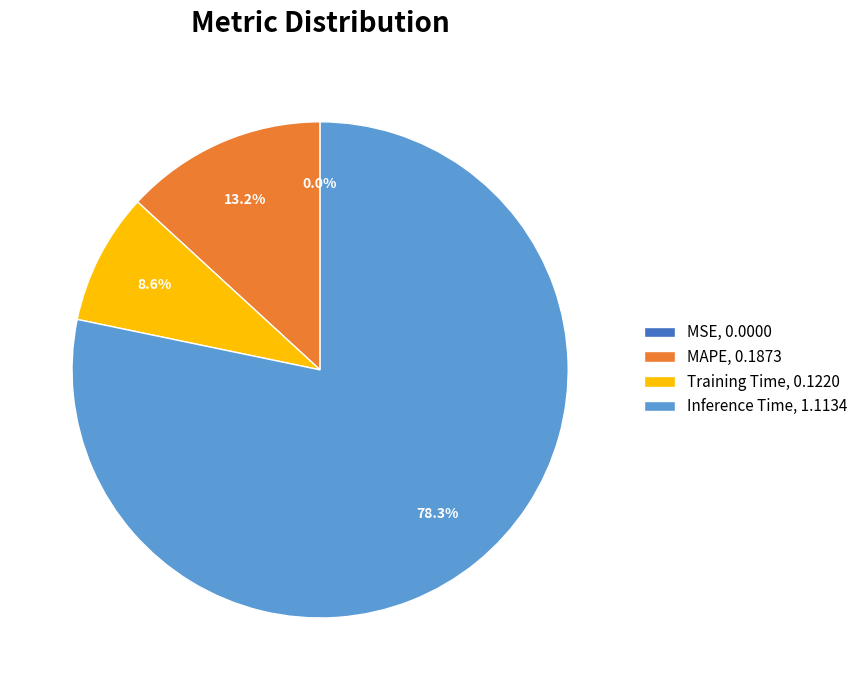

What is the majority slice?

Inference Time, 1.1134